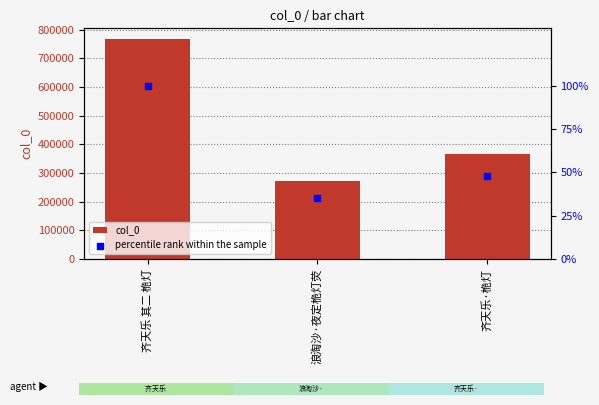

Which series has the widest spread of Y values?

col_0